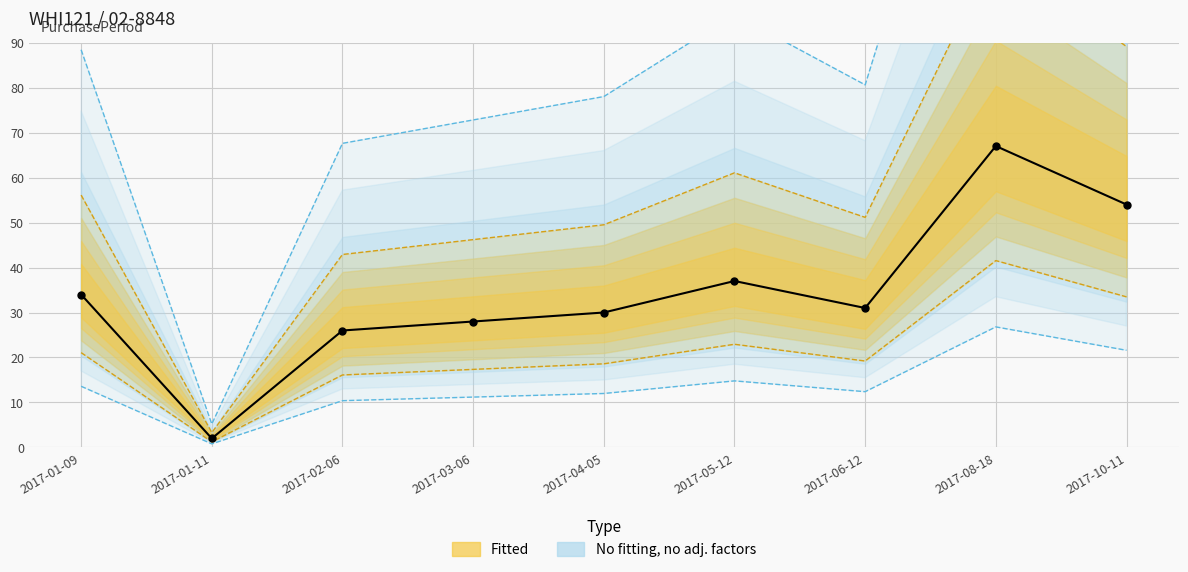

What is the ratio of the value at 2017-03-06 to the value at 2017-04-05?

0.9